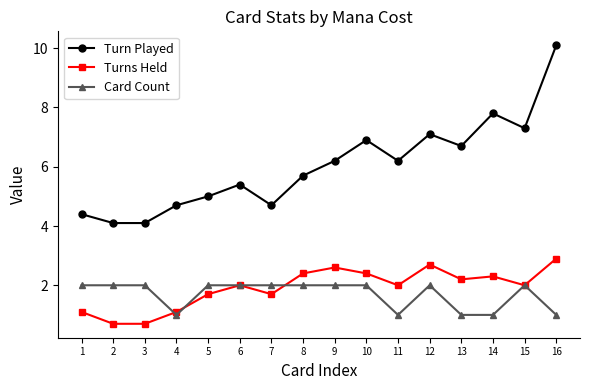

The value of Card Count at 2 is 2.0. True or false?

True